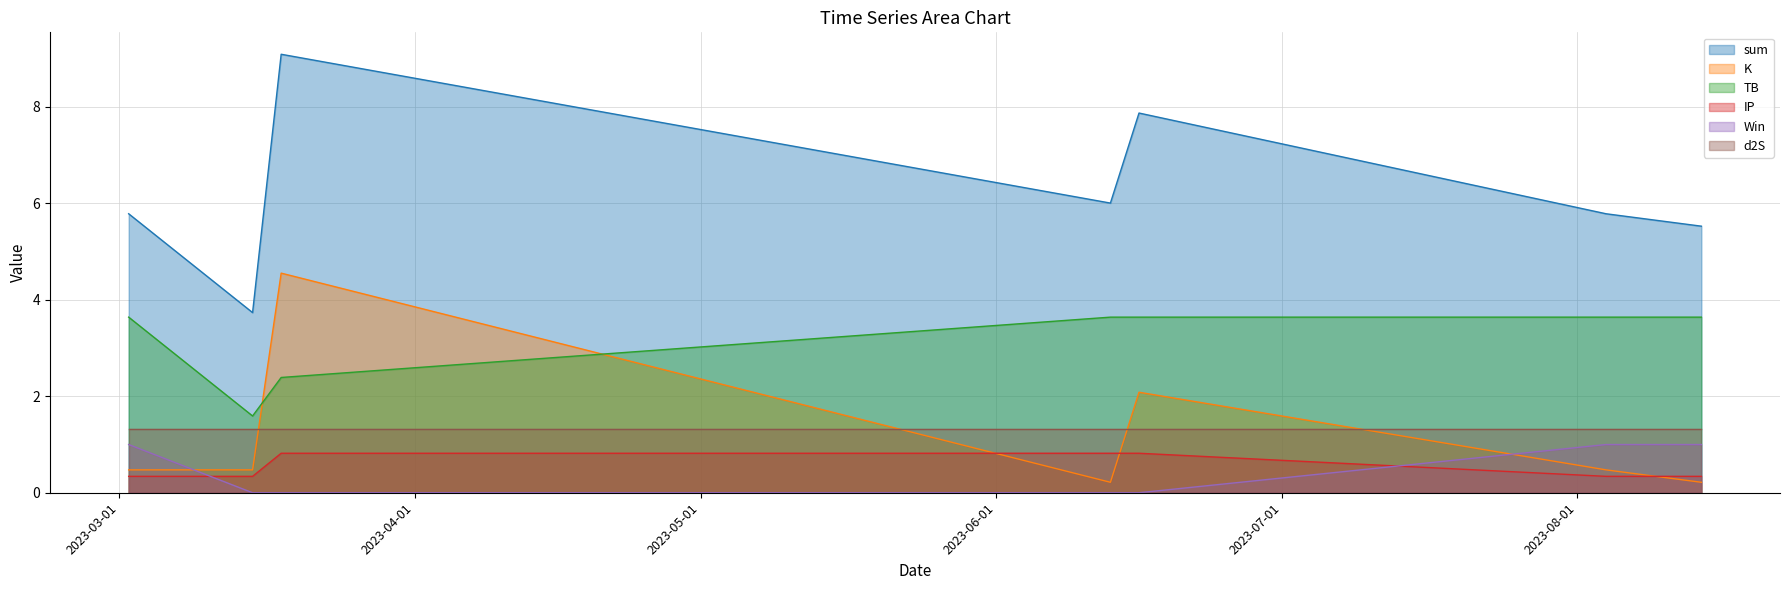

Is the value of Win at 2023-08-04 greater than the value of sum at 2023-03-15?

No